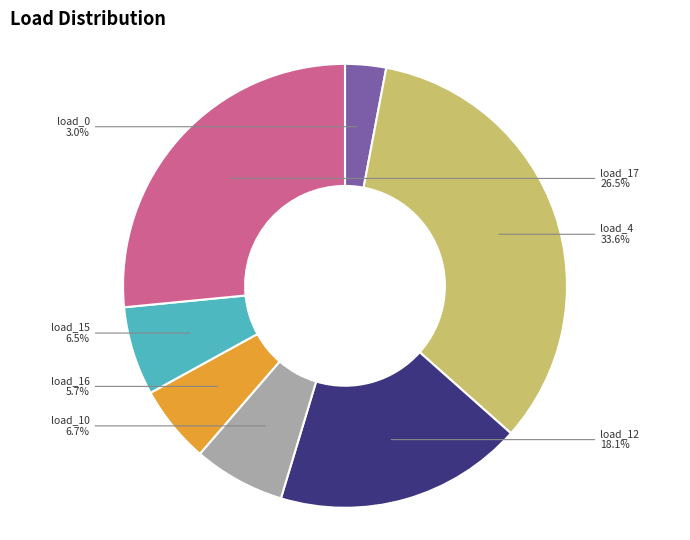

Which has a higher value, load_4 or load_12?

load_4